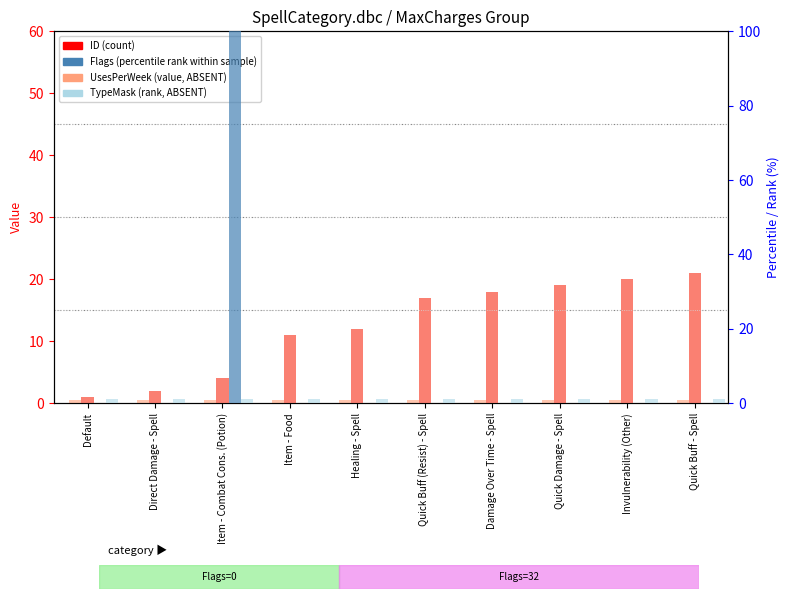

Which series has the widest spread of values?

Flags (percentile-like)